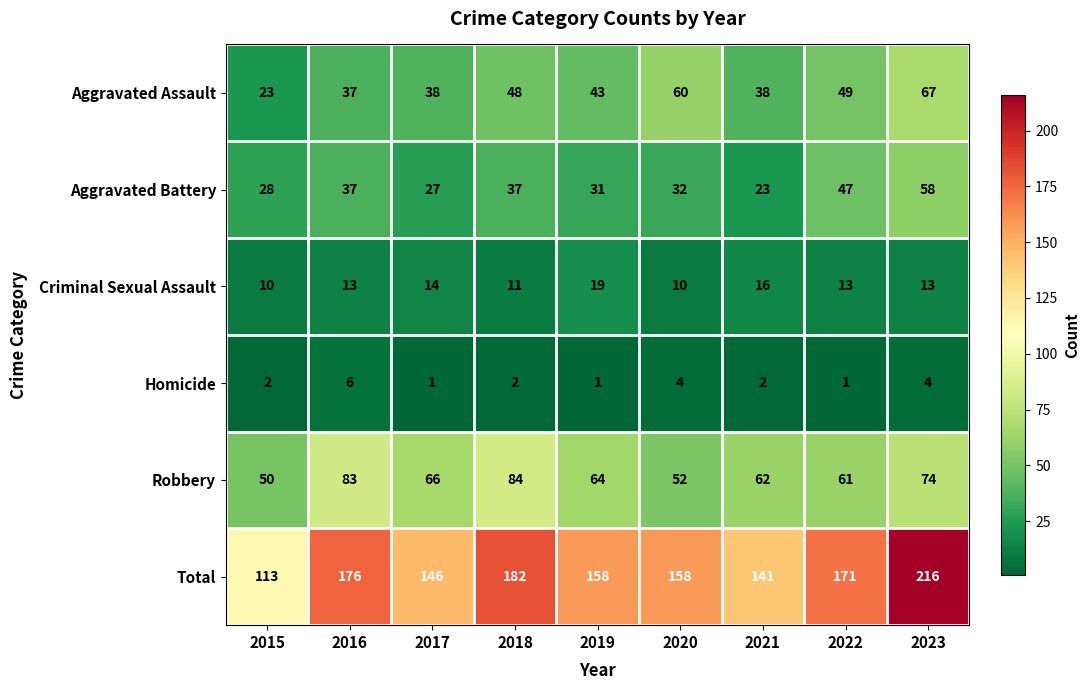

Is it true that Aggravated Battery equals 50 at 2020?

False